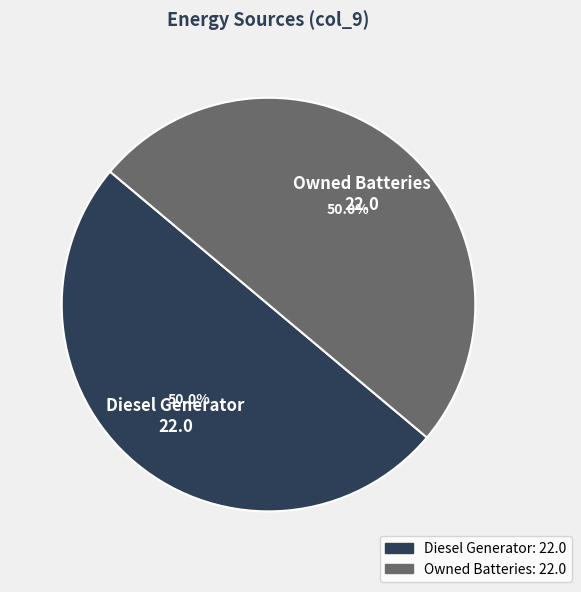

True or false: Diesel Generator accounts for 56% of the total.

False